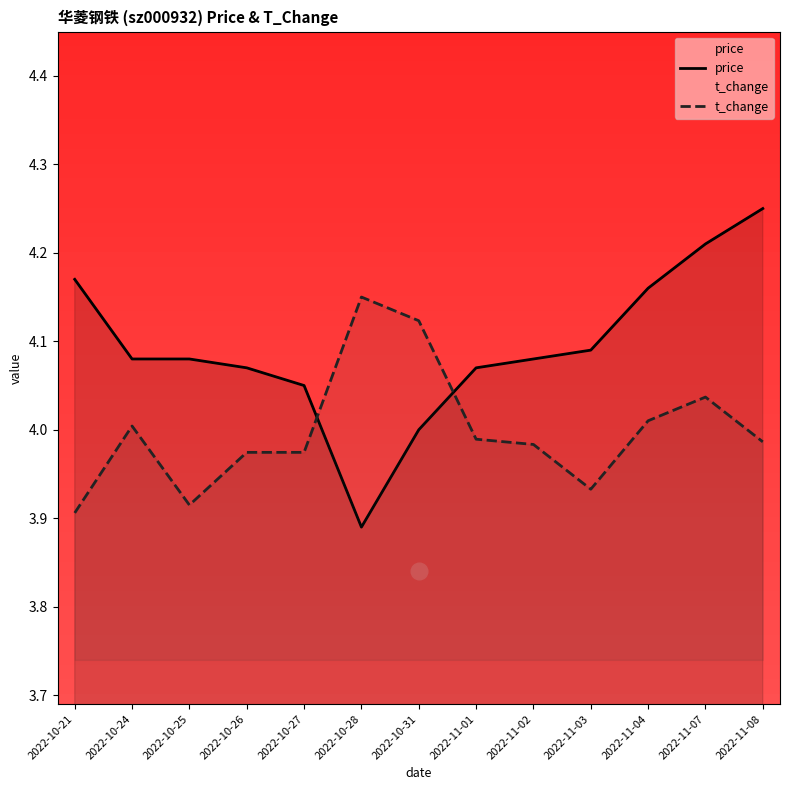

Which series has the widest spread of values?

price